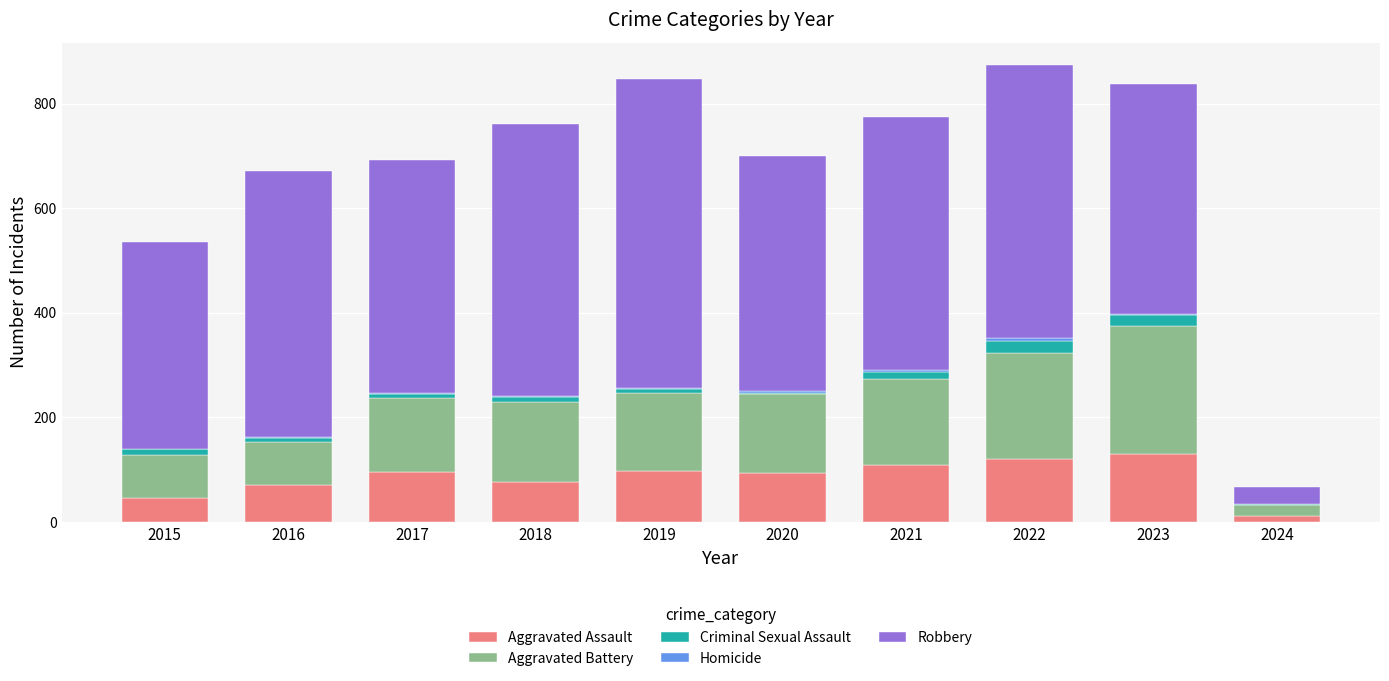

The value of Aggravated Assault at 2018 is 77. True or false?

True